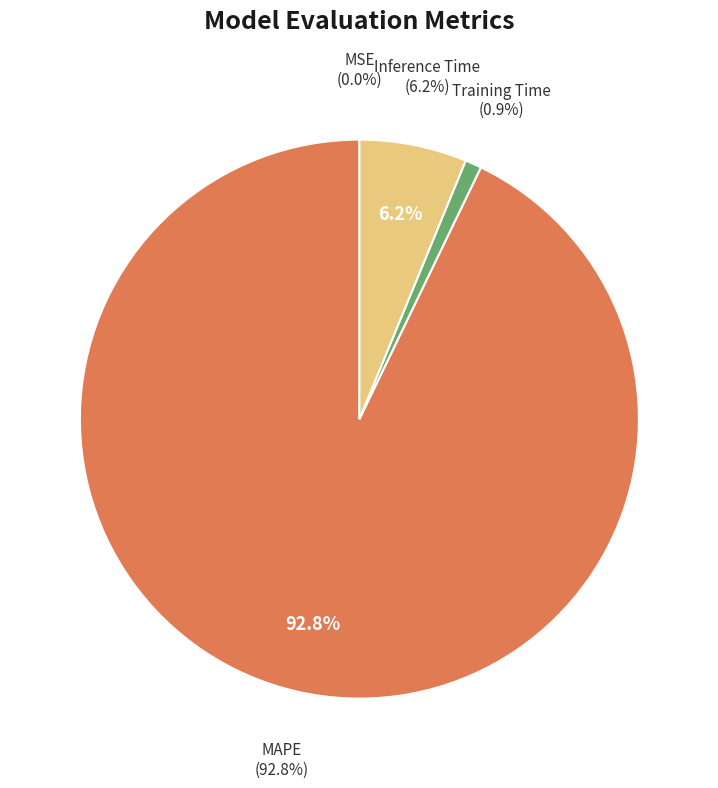

What is the majority slice?

MAPE